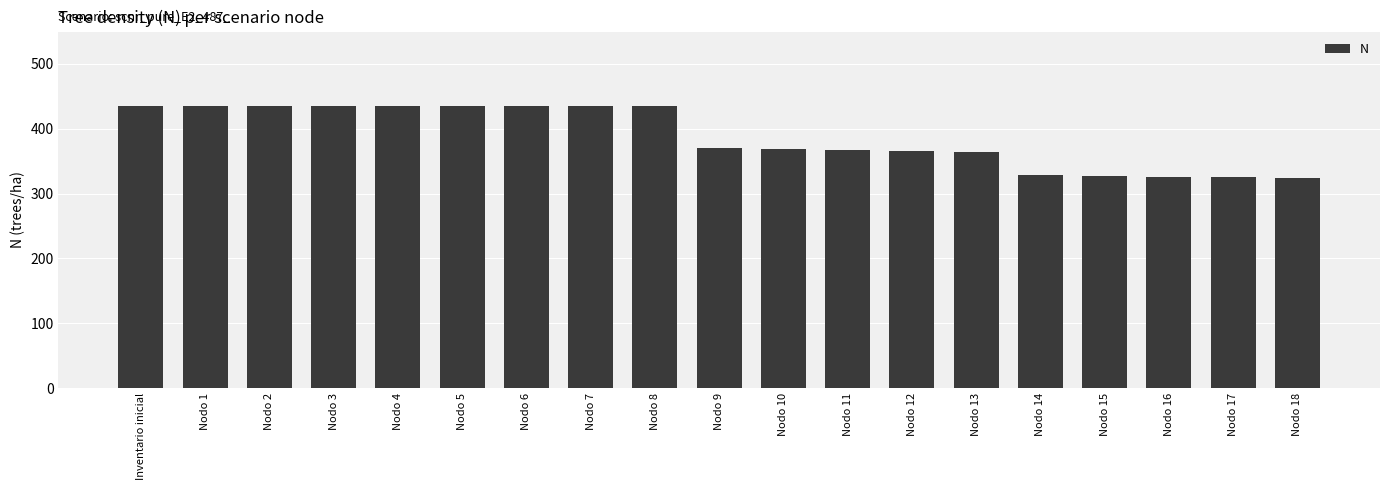

What is the approximate value at Inventario inicial?

435.0